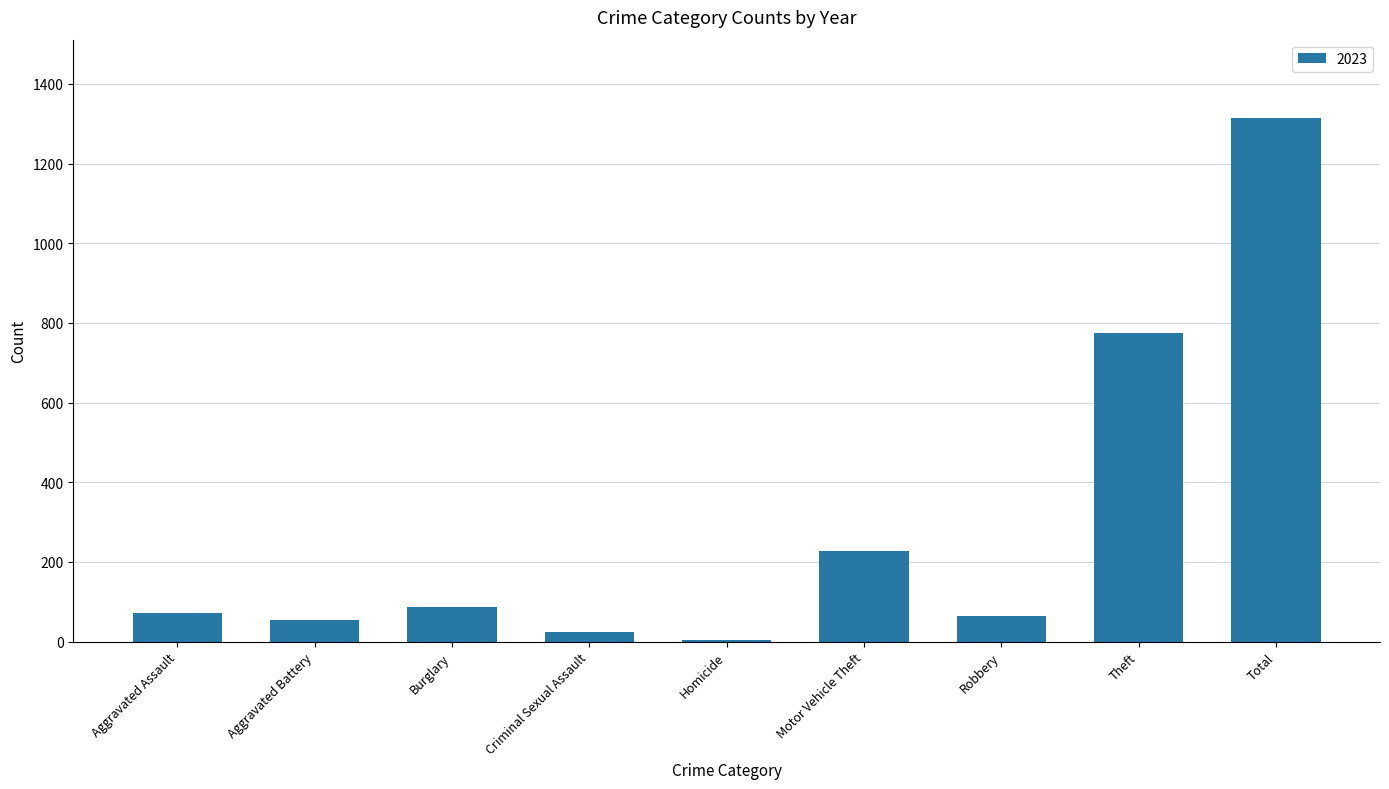

At which category does the chart reach its peak across all series?

Total